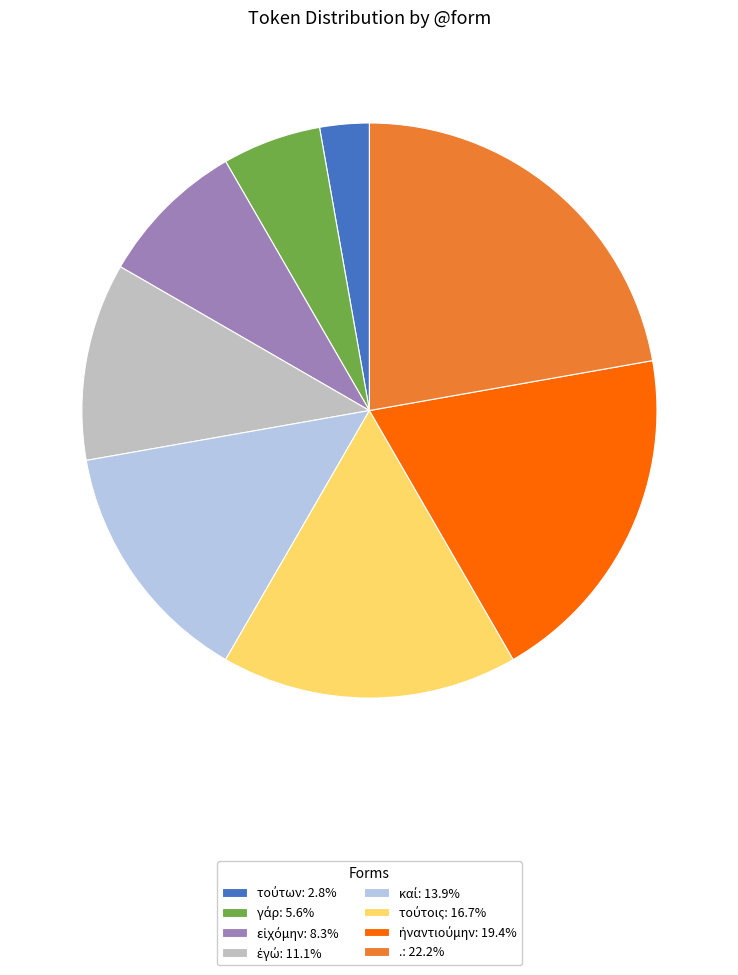

Is there any slice that represents more than half of the pie?

No